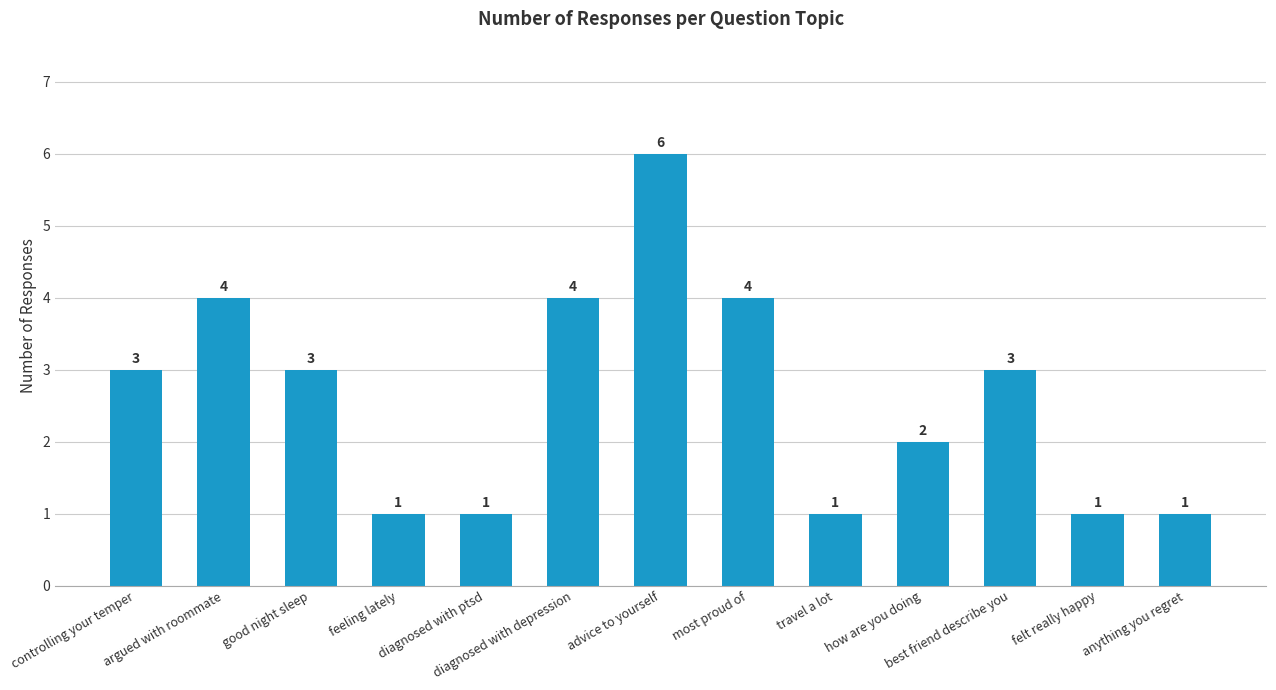

What is the value of the 8th bar from the left?

4